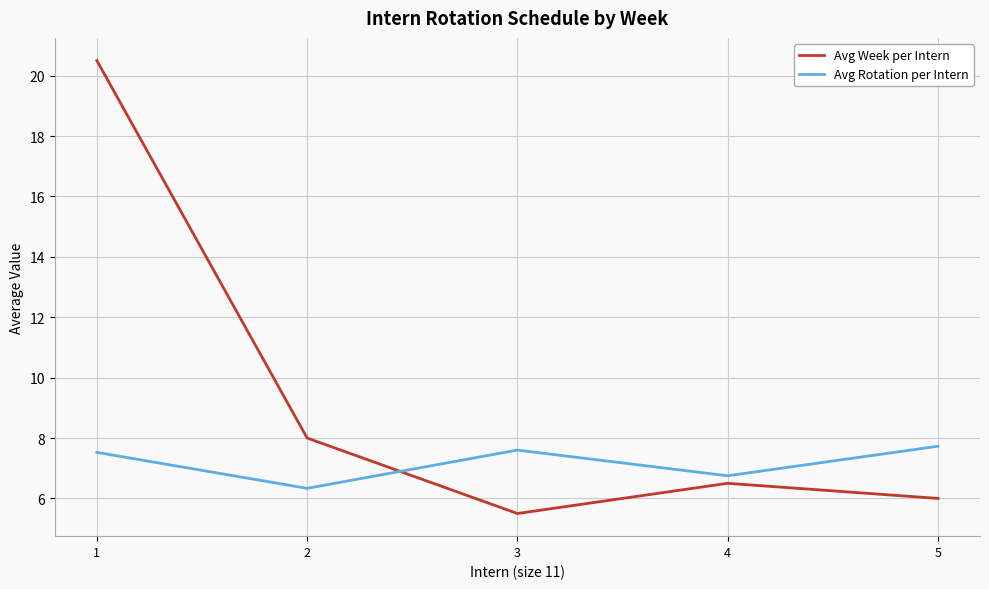

True or false: Avg Week per Intern has more than 2 interior local peaks.

False